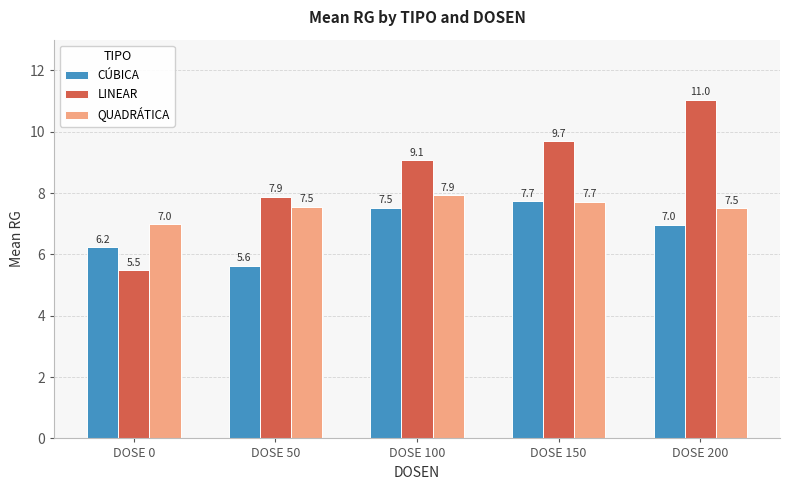

What is the difference between the QUADRÁTICA values at DOSE 0 and DOSE 200?

0.5